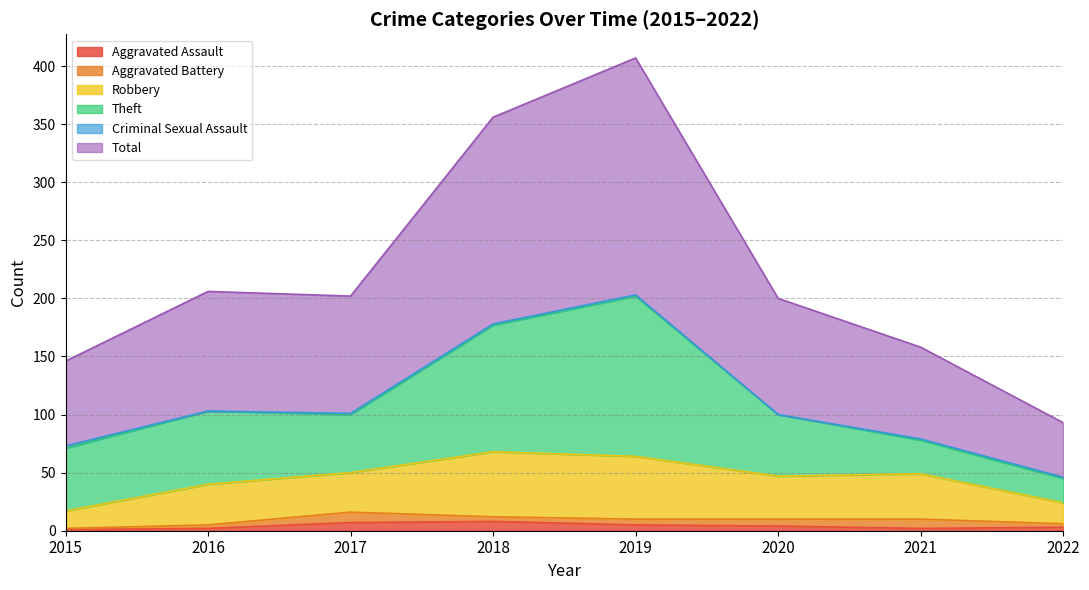

Does the chart display data point markers on the line(s)?

No